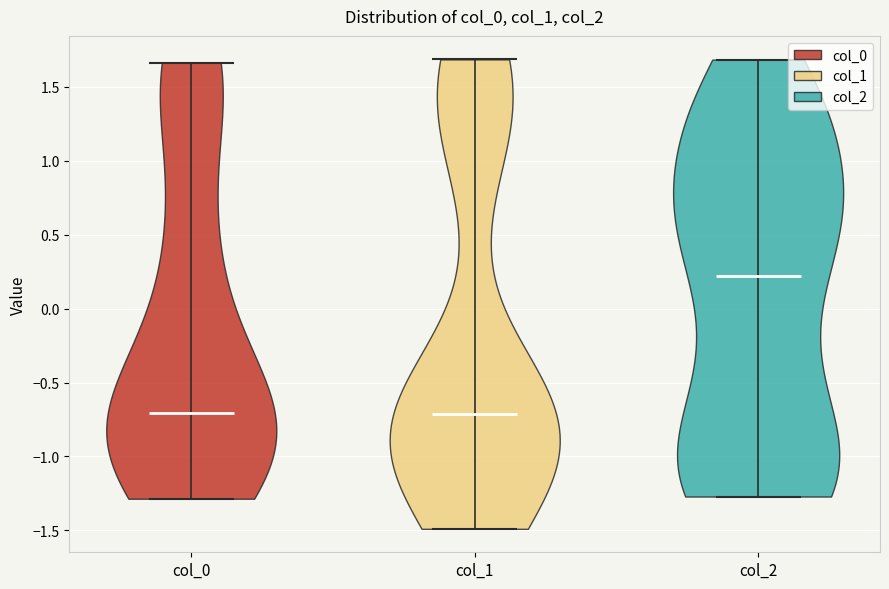

Reading left to right, read every violin against the y-axis: where its median line is, and the lowest and highest points it reaches. The values are not printed on the chart, so give them approximately, as read against the axis.

col_0: median line -0.70, lowest point -1.30, highest point 1.65
col_1: median line -0.70, lowest point -1.50, highest point 1.70
col_2: median line 0.20, lowest point -1.25, highest point 1.70